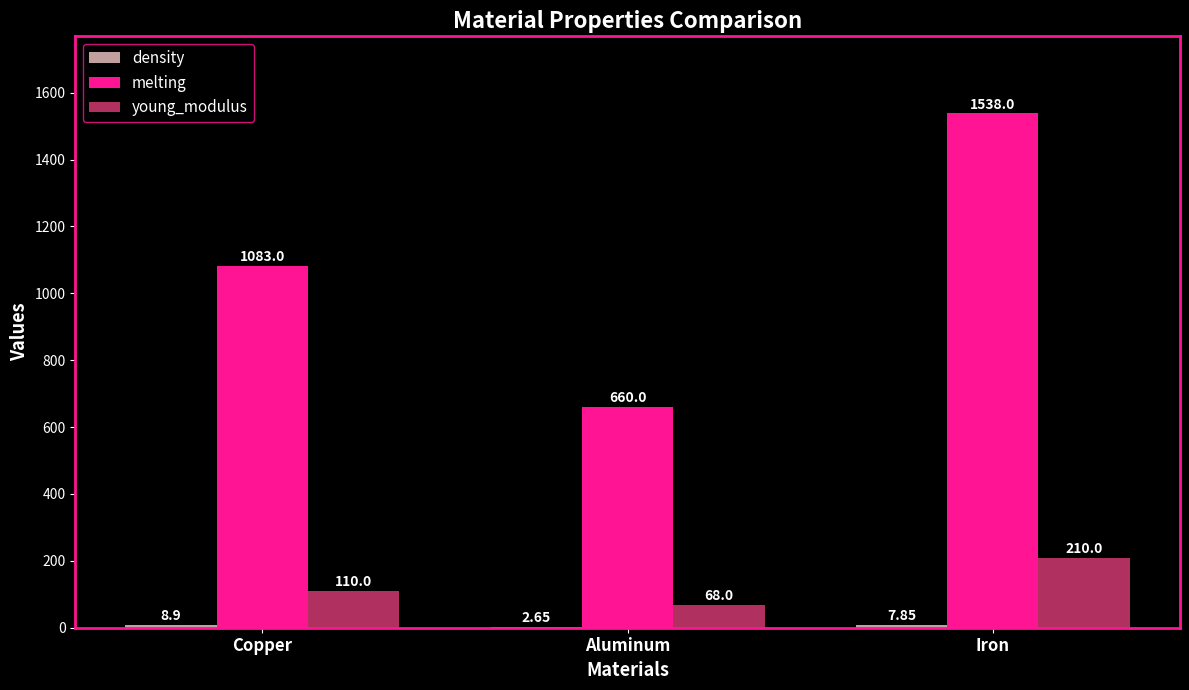

Which series has the largest total across all categories?

melting